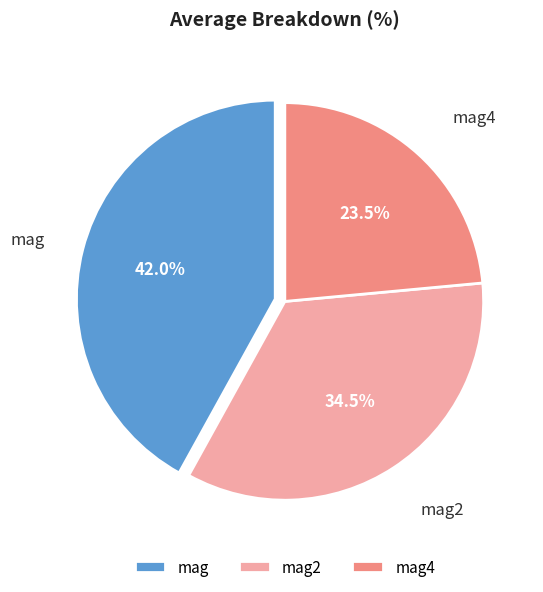

What percentage is NOT represented by mag?

58.0%